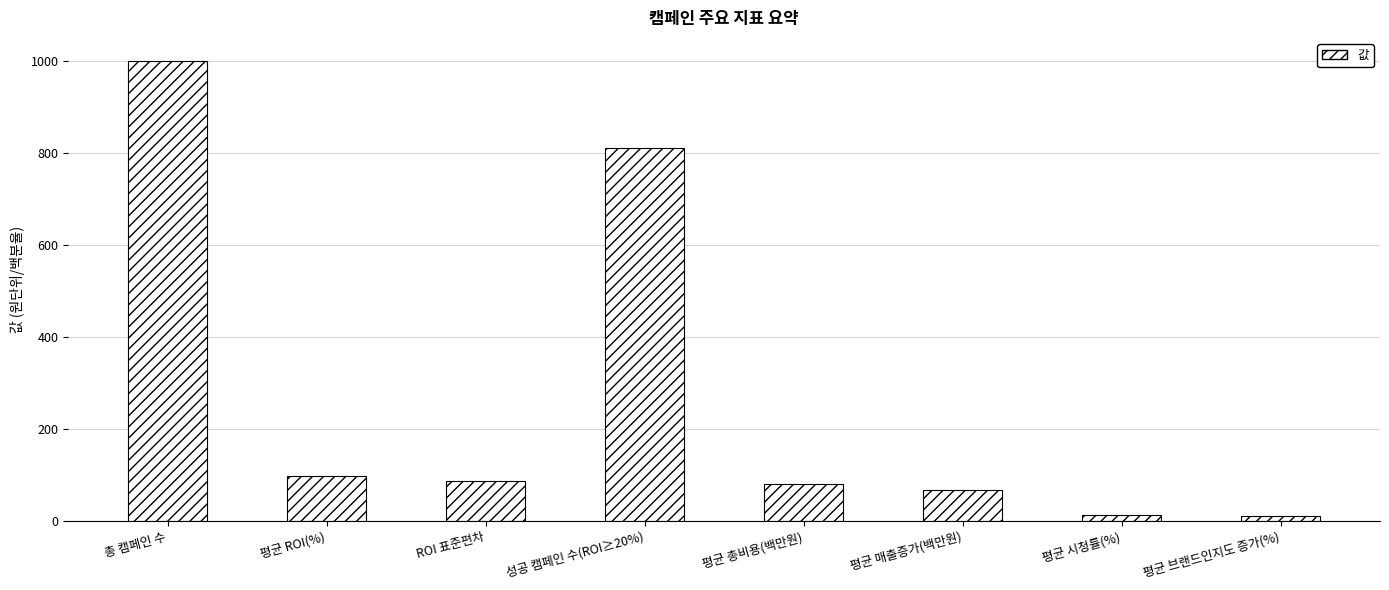

What is the label of the 3rd bar from the right?

평균 매출증가(백만원)